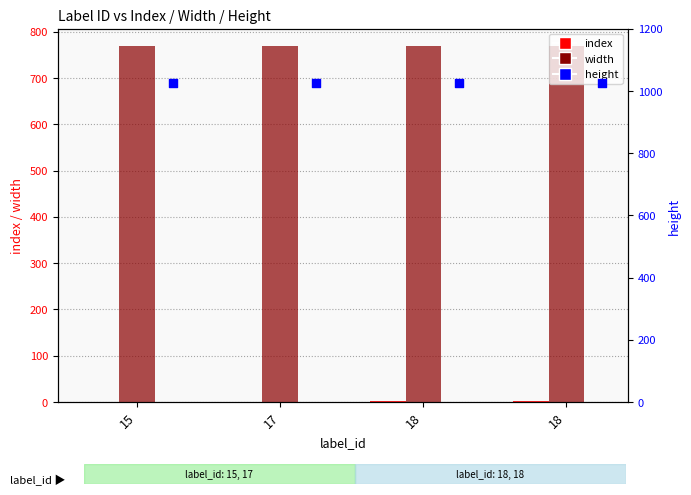

What are all the series names shown in the legend?

index, width, height